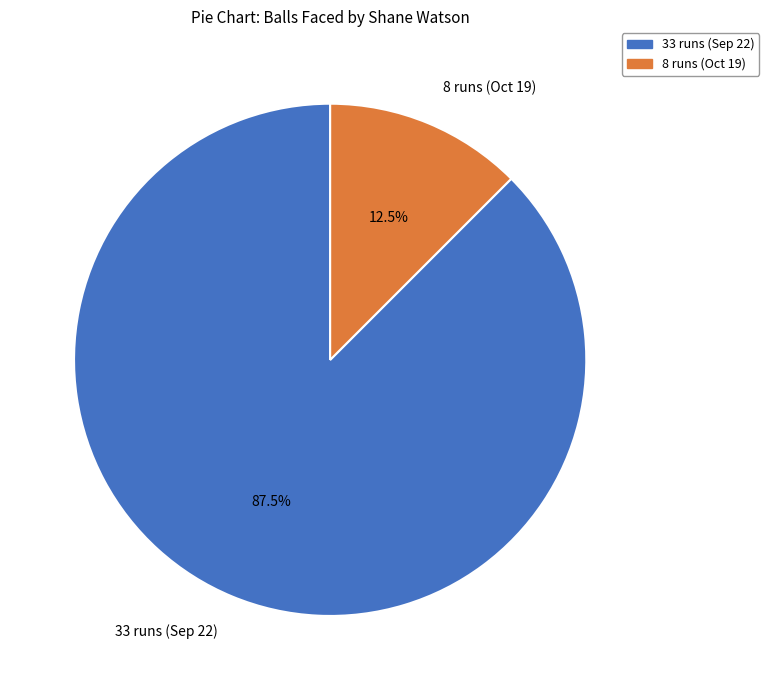

What is the ratio of the value at 8 runs (Oct 19) to the value at 33 runs (Sep 22)?

0.1